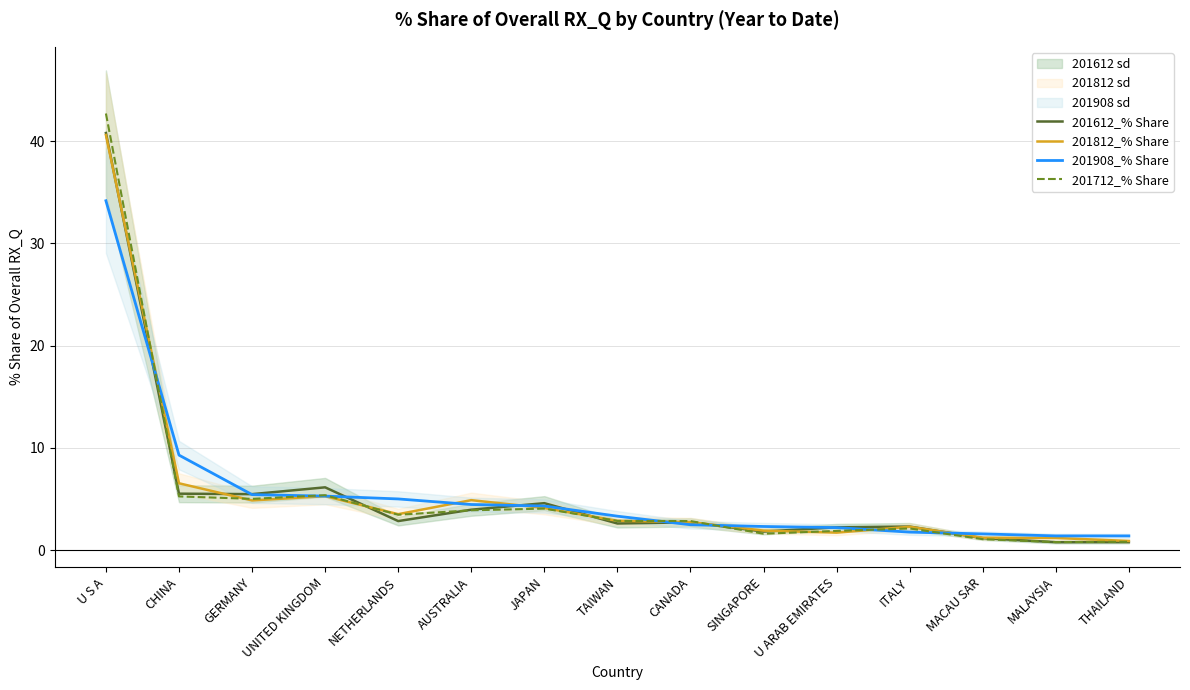

Does the chart have visible grid lines?

Yes